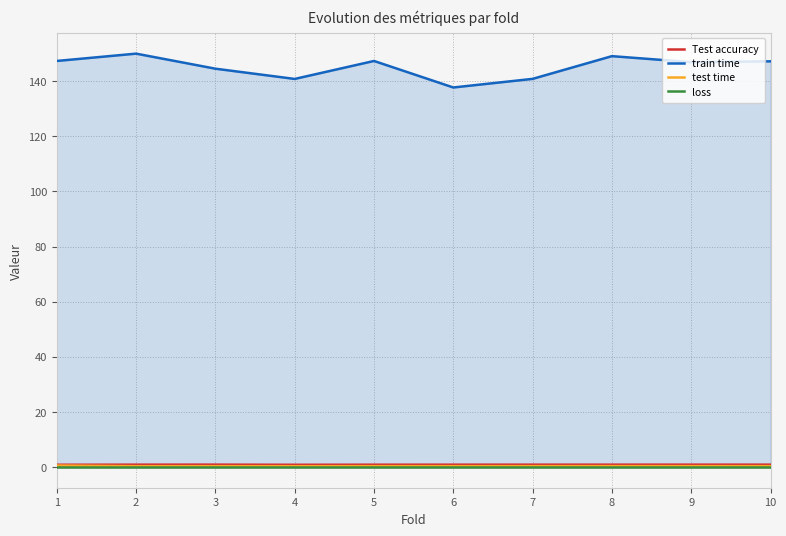

Is the value of train time at 2 greater than the value of loss at 8?

Yes